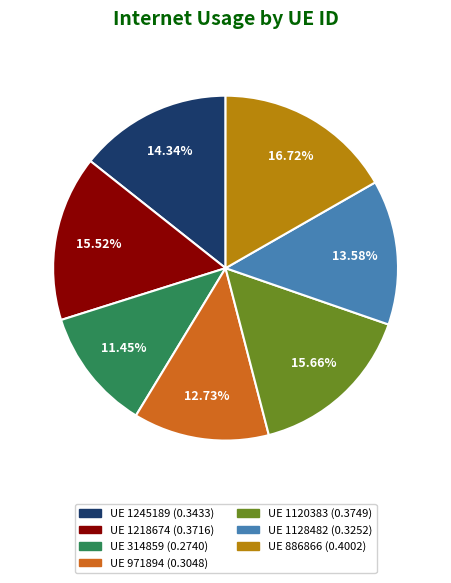

Is there a majority slice in this chart?

No